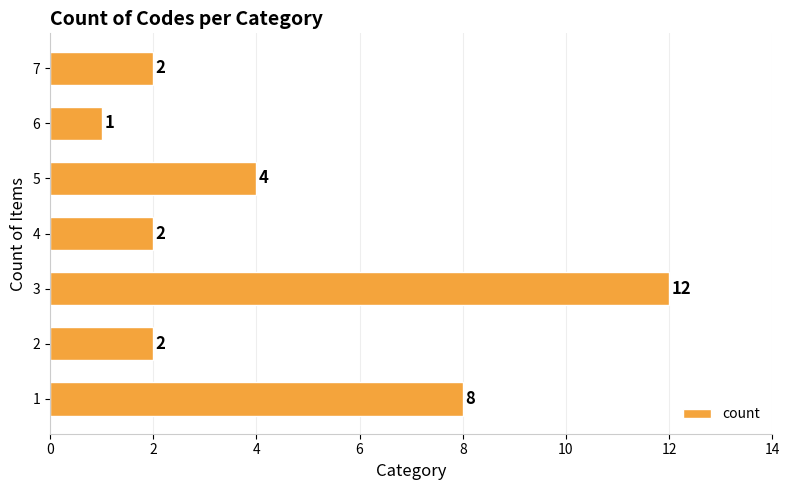

What is the ratio of the value at 5 to the value at 6?

4.0